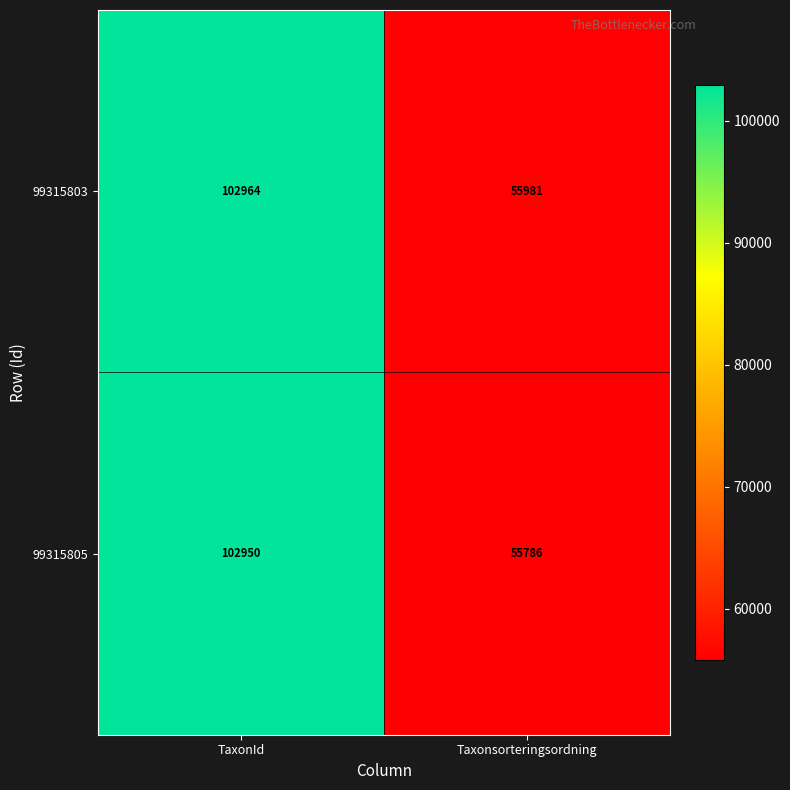

What is the total value across all series at Taxonsorteringsordning?

111767